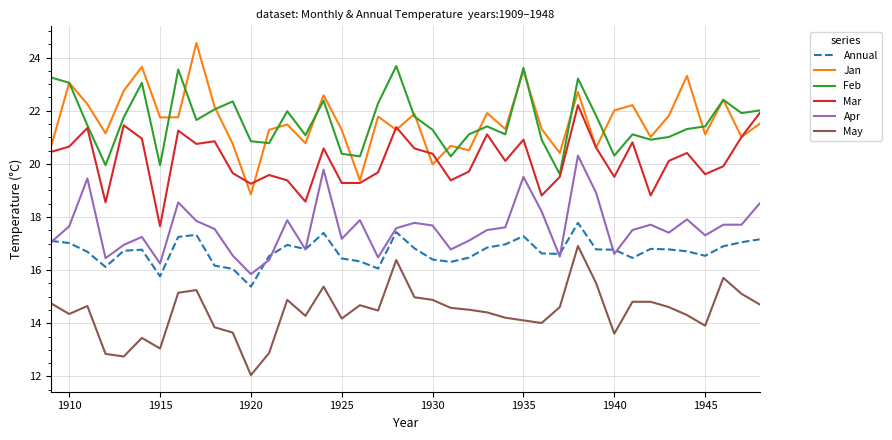

What is the smallest value displayed?

12.1